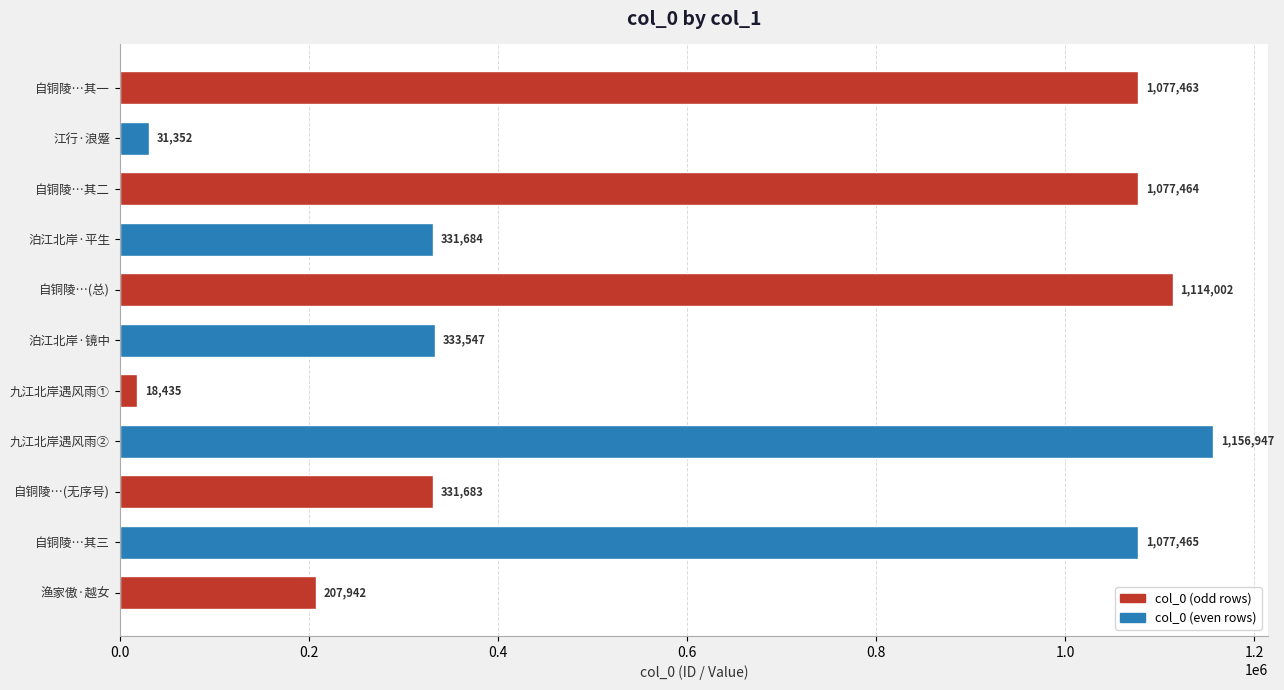

Rank the categories by value from highest to lowest.

九江北岸遇风雨②, 自铜陵…(总), 自铜陵…其三, 自铜陵…其二, 自铜陵…其一, 泊江北岸·镜中, 泊江北岸·平生, 自铜陵…(无序号), 渔家傲·越女, 江行·浪蹙, 九江北岸遇风雨①